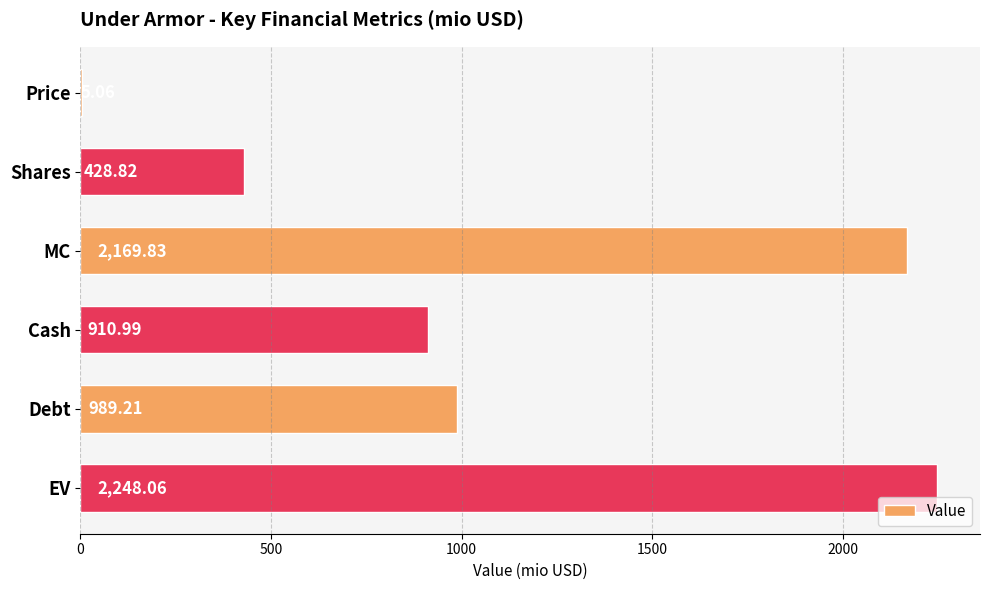

What is the sum of the values at Debt and EV?

3237.3